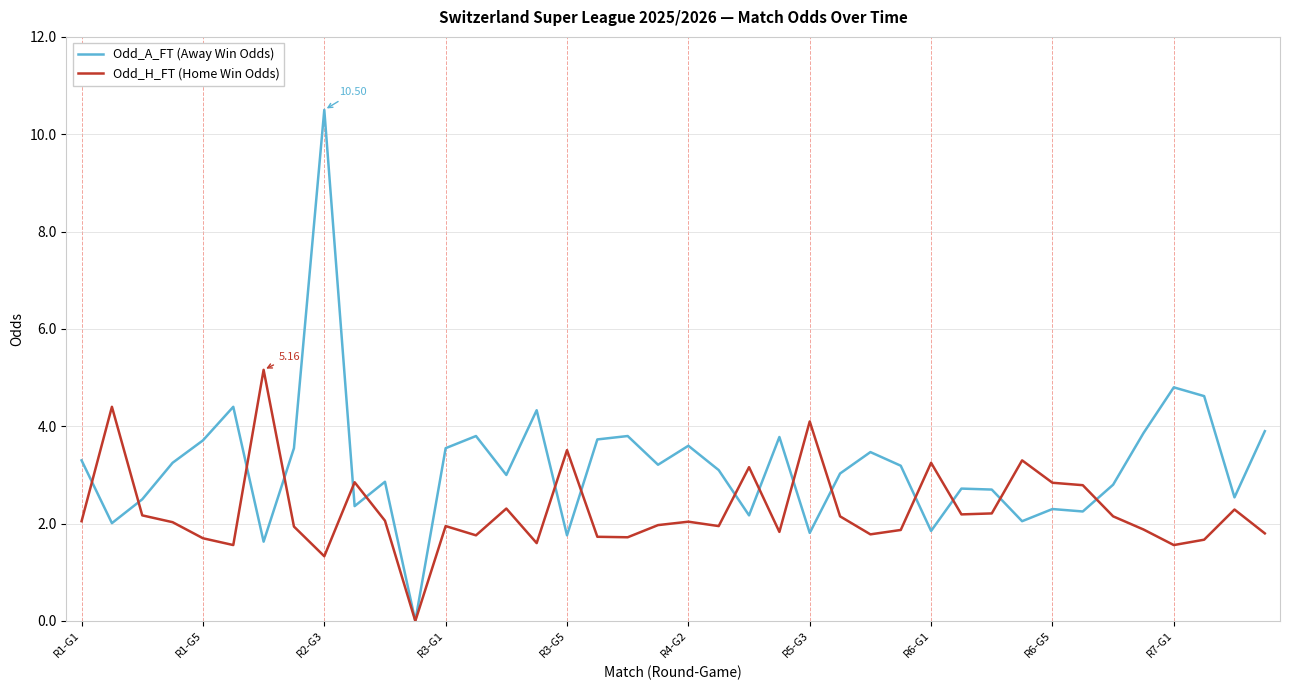

How many lines are shown in the chart?

2